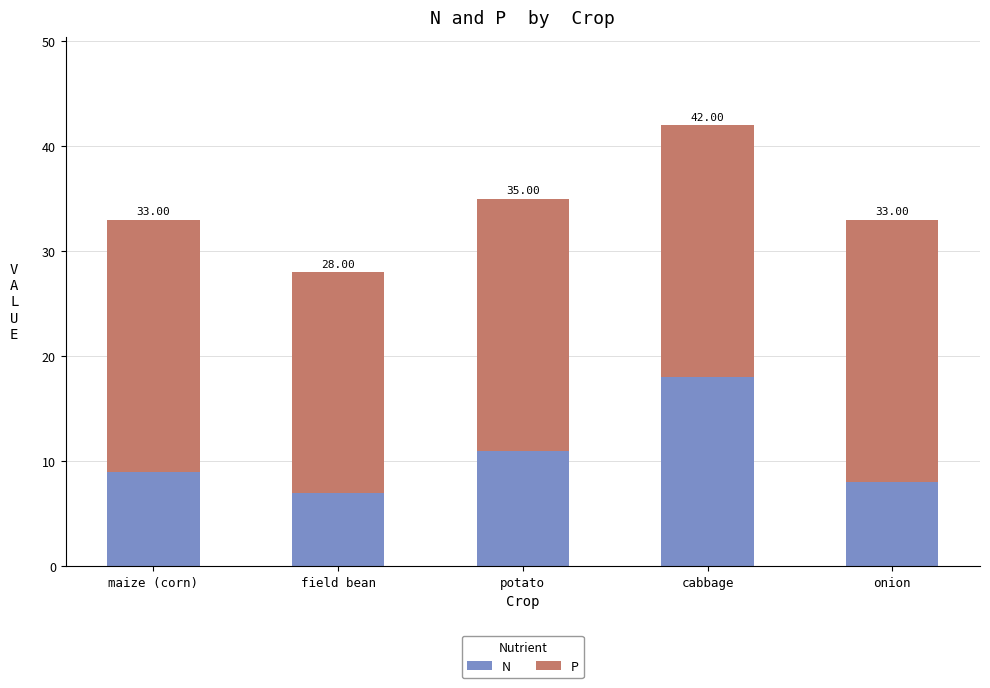

How many bars are there in total?

5